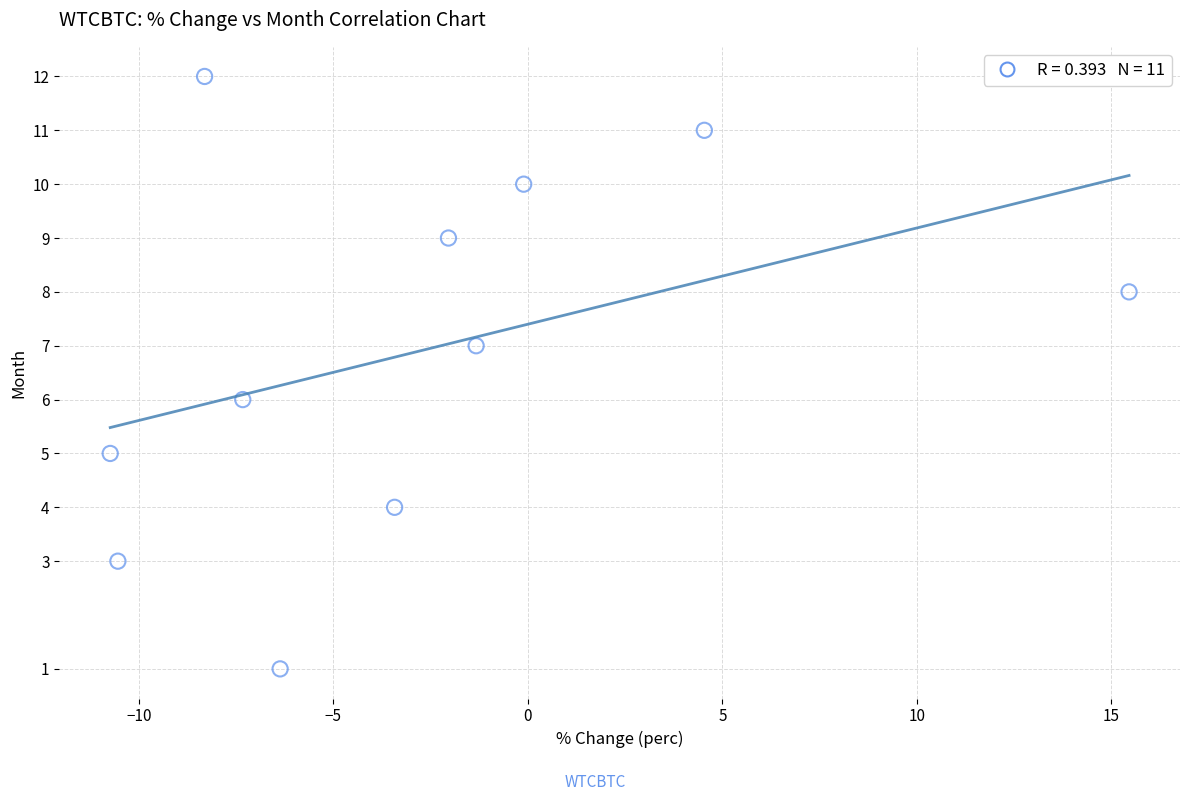

What is the average Y value?

7